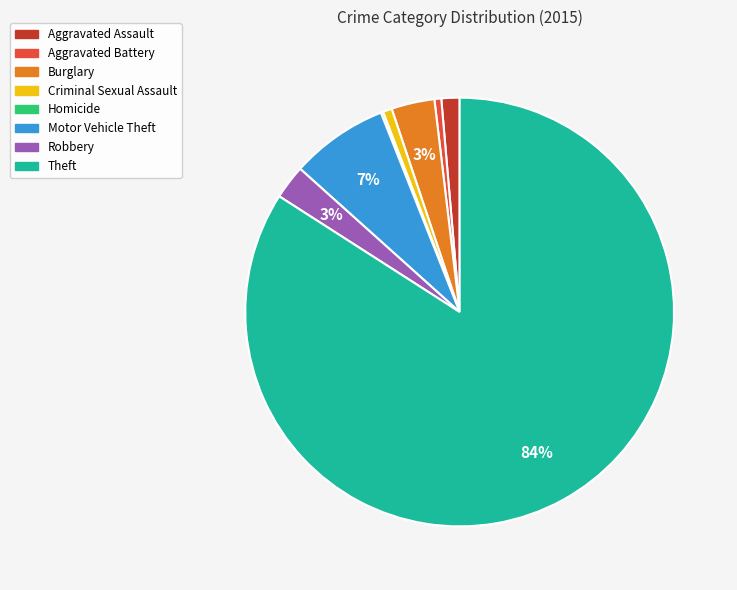

To the nearest percent, what is the difference between the largest and smallest slice percentages?

84%